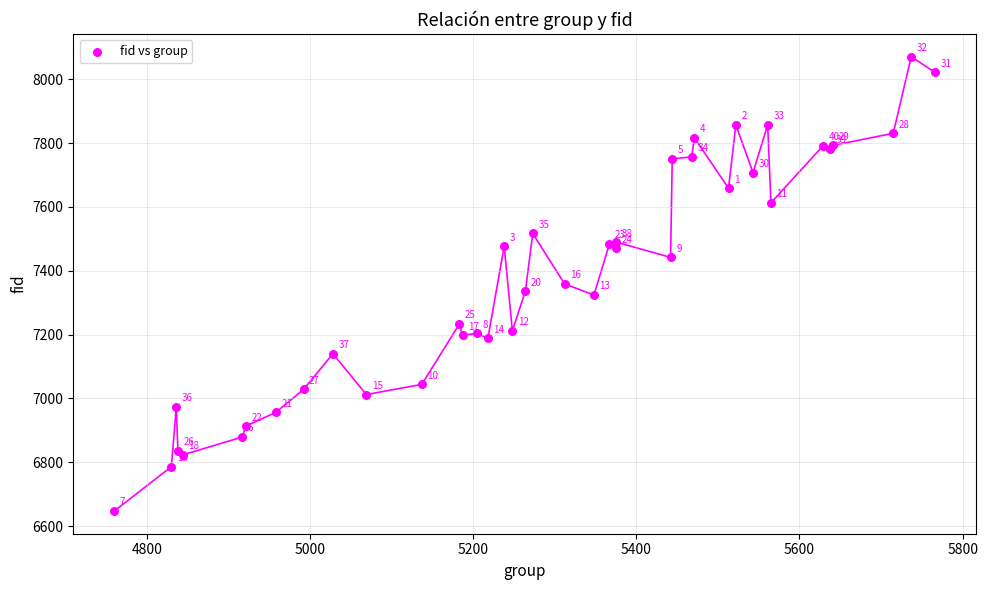

What Y value in the scatter plot is closest to 7359?

7359